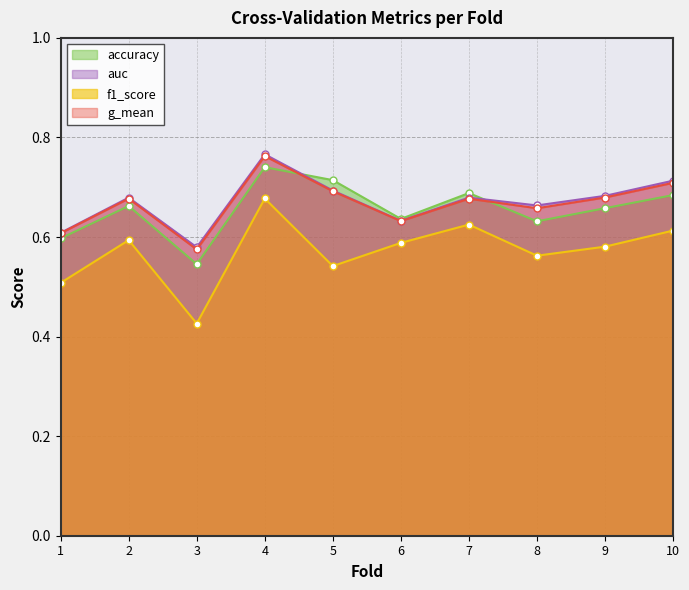

Is the value of f1_score at 10 greater than the value of auc at 7?

No